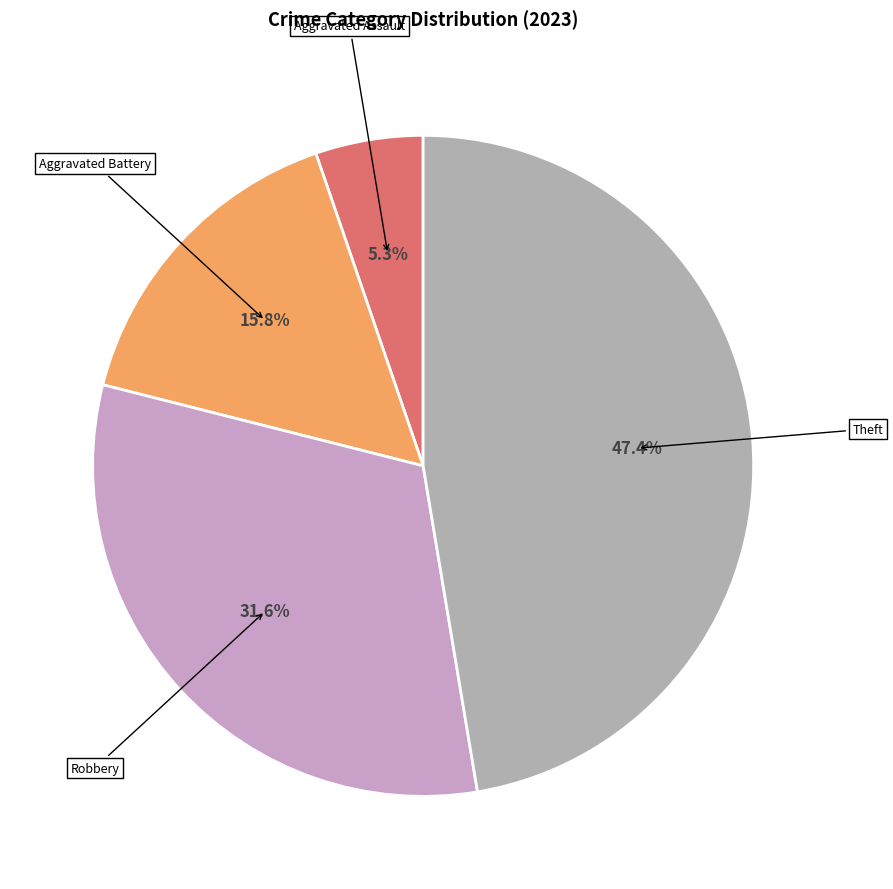

Count the number of slices in the pie.

4